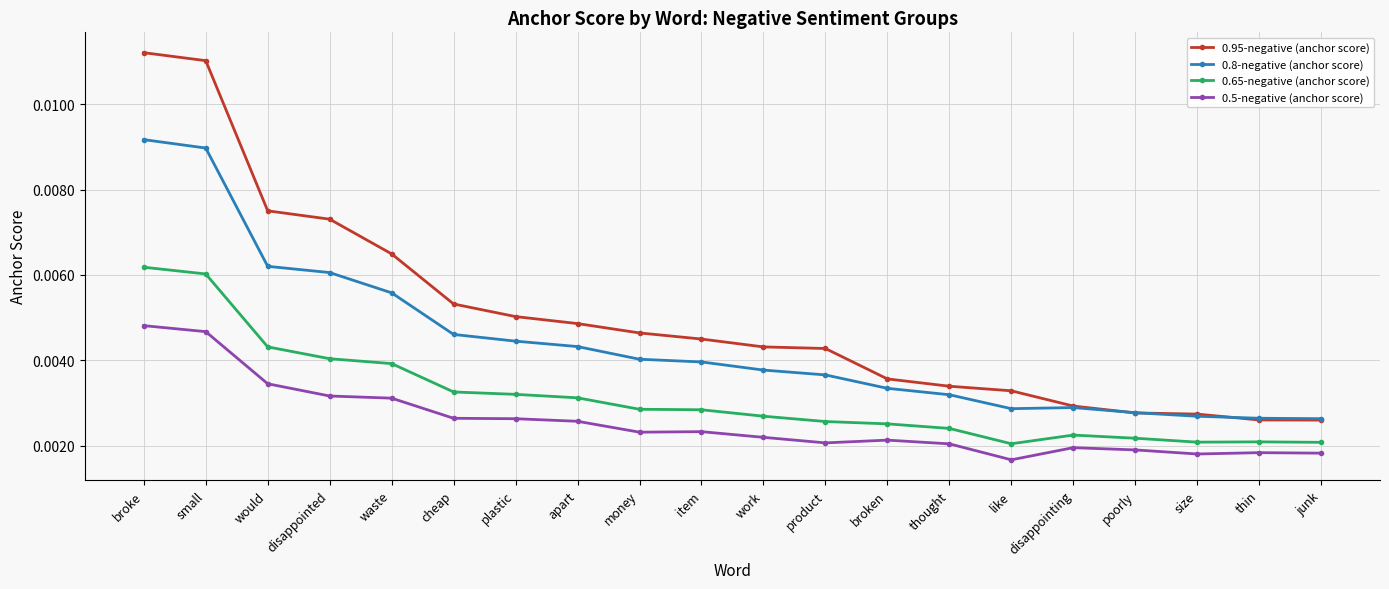

True or false: 0.5-negative (anchor score) and 0.95-negative (anchor score) cross at least once.

False